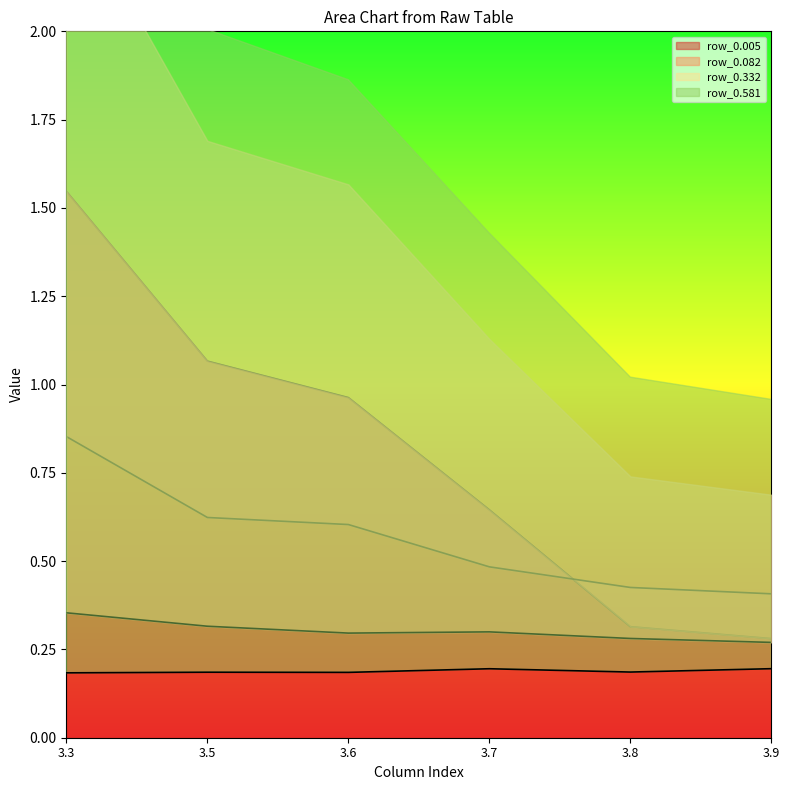

True or false: row_0.005 has a value of 0.7 at 3.5.

False